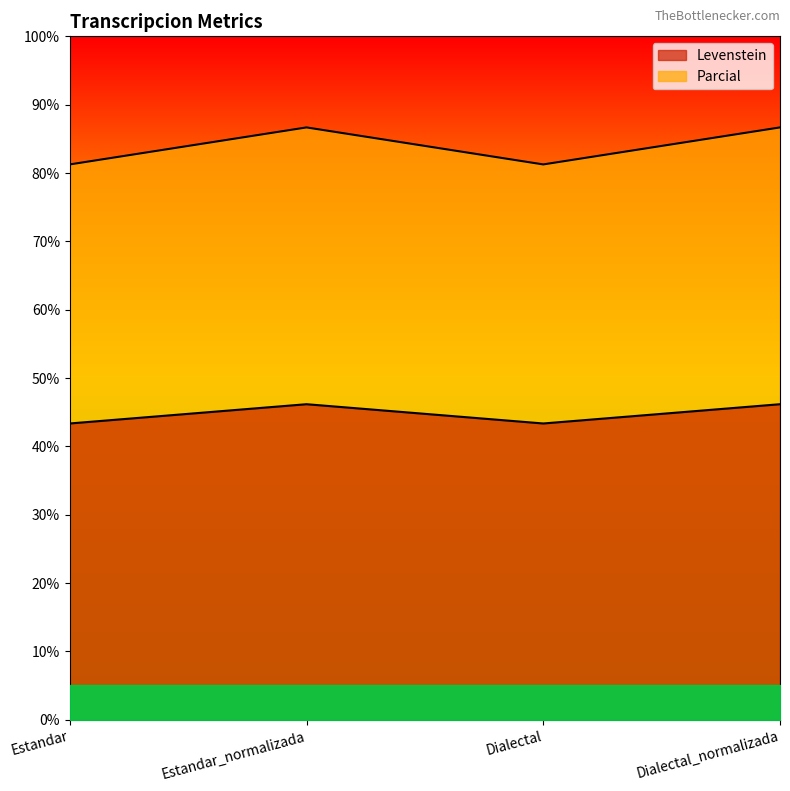

List the series in order of their overall mean, highest first.

Parcial, Levenstein